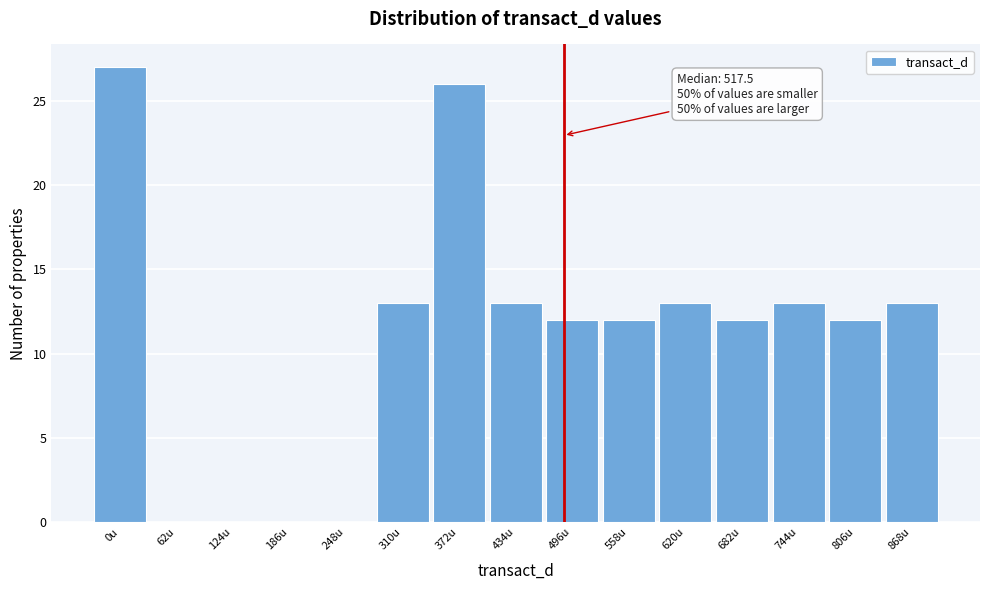

Reading right to left, extract all data points from this chart.

868u=13	806u=12	744u=13	682u=12	620u=13	558u=12	496u=12	434u=13	372u=26	310u=13	248u=0	186u=0	124u=0	62u=0	0u=27